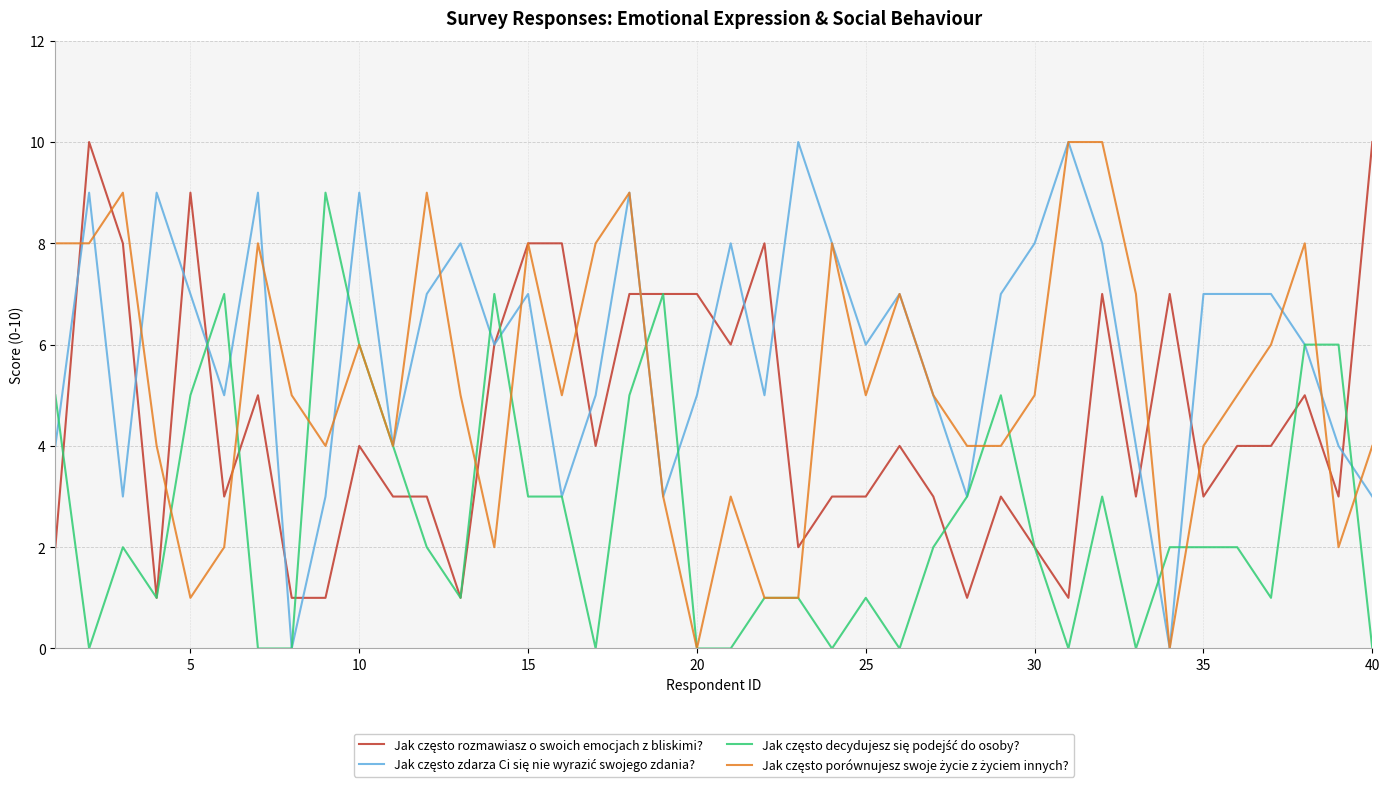

Is this an area chart (filled region under the line)?

No